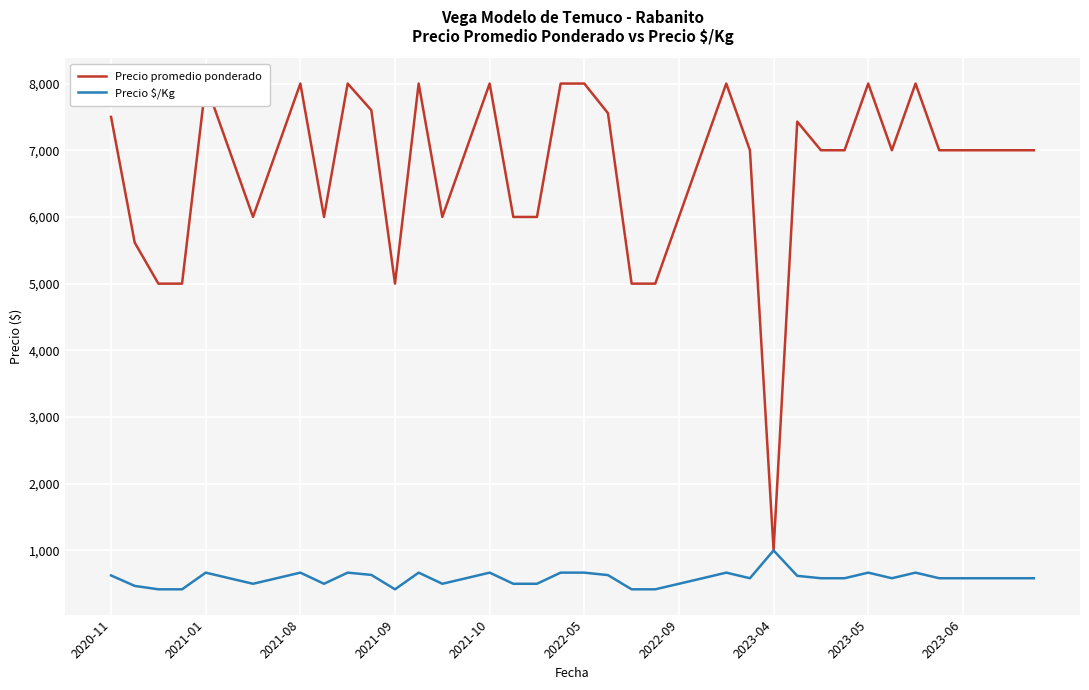

Reading right to left, list all the values displayed in this chart.

Precio promedio ponderado: 7000	7000	7000	7000	7000	8000	7000	8000	7000	7000	7429	1000	7000	8000	7000	6000	5000	5000	7556	8000	8000	6000	6000	8000	7000	6000	8000	5000	7600	8000	6000	8000	7000	6000	7000	8000	5000	5000	5615	7500
Precio $/Kg: 583	583	583	583	583	667	583	667	583	583	619	1000	583	667	583	500	417	417	630	667	667	500	500	667	583	500	667	417	633	667	500	667	583	500	583	667	417	417	468	625